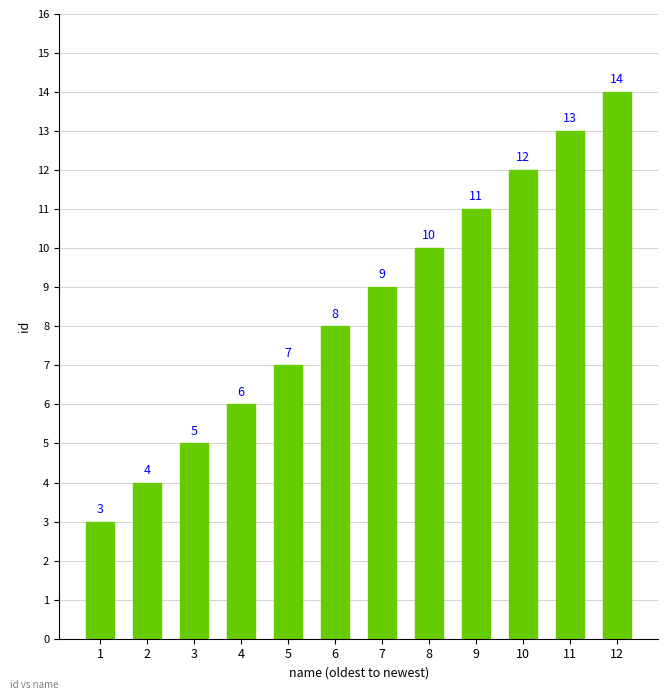

Reading right to left, transcribe all the data shown in this chart.

12=14	11=13	10=12	9=11	8=10	7=9	6=8	5=7	4=6	3=5	2=4	1=3